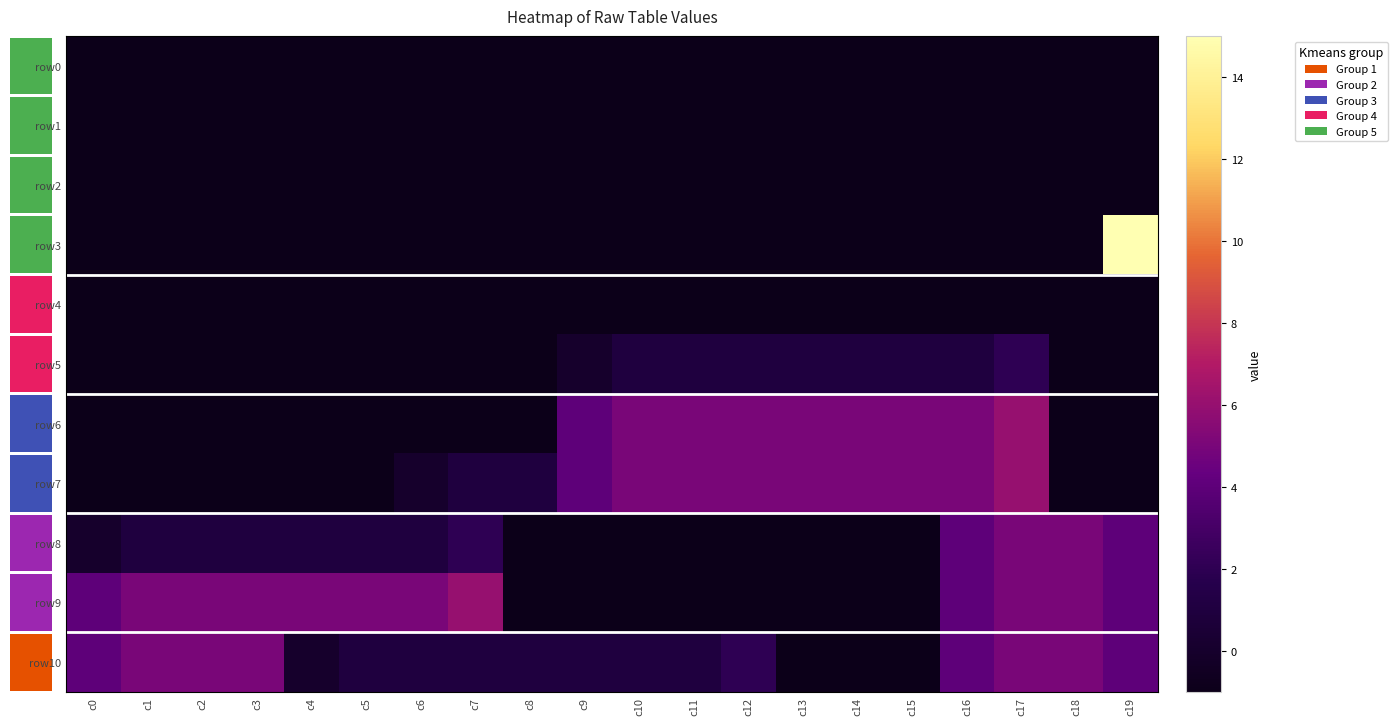

How many data points in row10 are above 1?

9